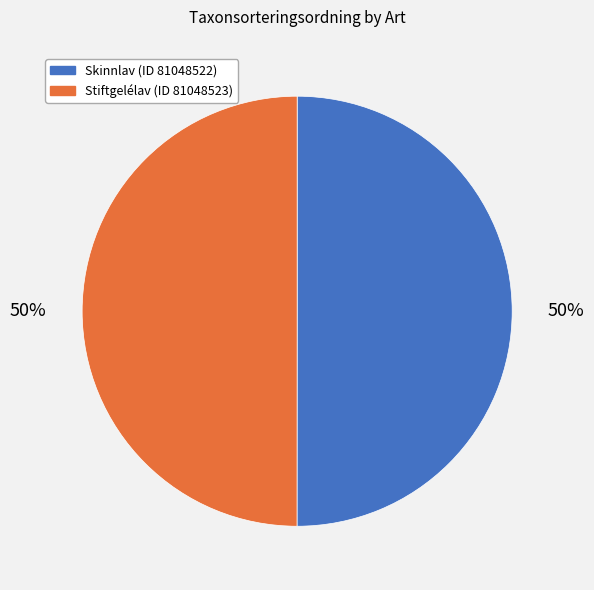

To the nearest percent, what percentage of the pie is Skinnlav (ID 81048522)?

50%